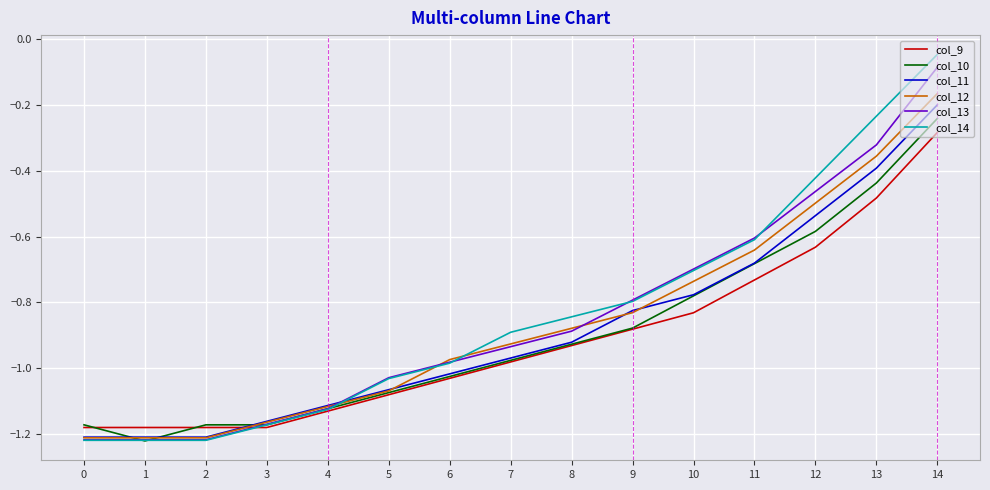

Between 0 and 13, which series saw the biggest shift?

col_14